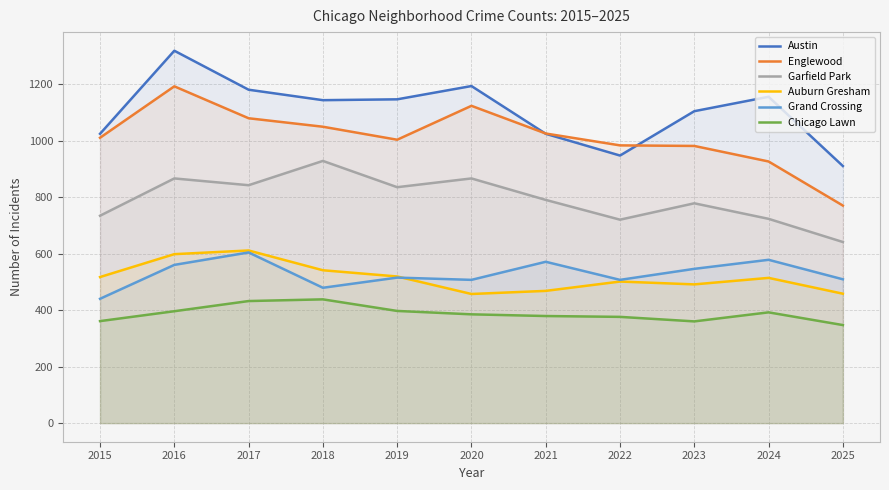

How many interior local valleys does the Austin series have?

2